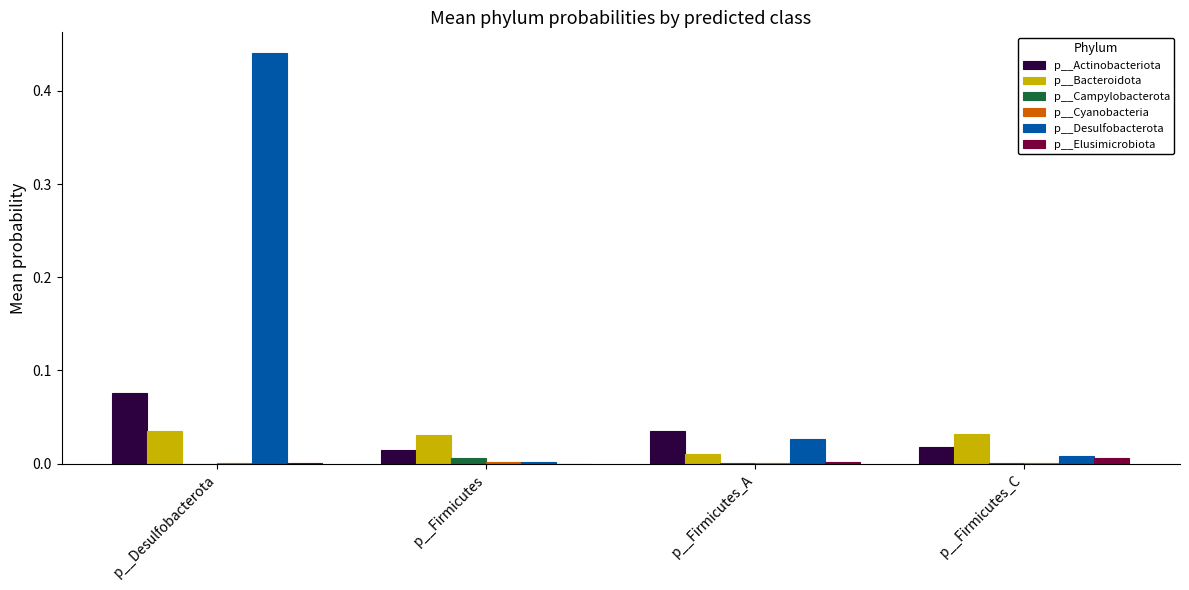

True or false: p__Actinobacteriota has a value of 0.0 at p__Firmicutes.

True